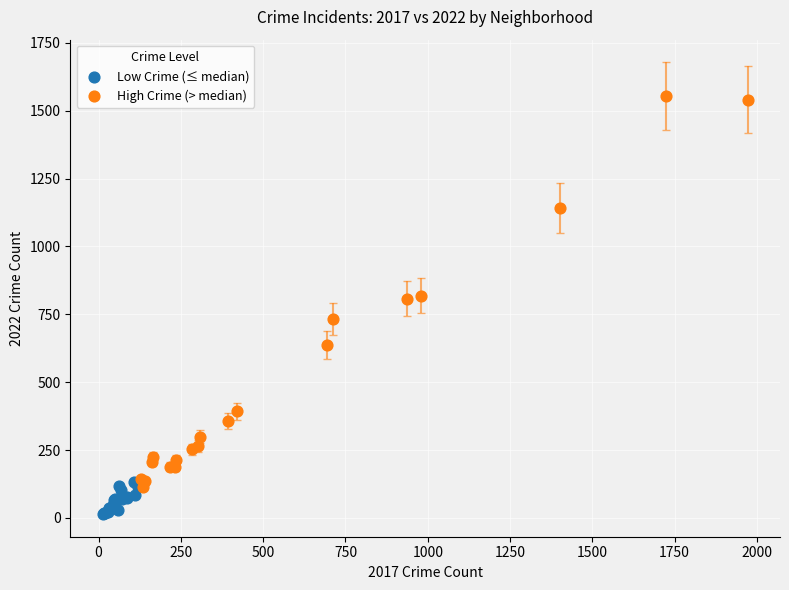

What are all the series names shown in the legend?

Low Crime (≤ median), High Crime (> median)